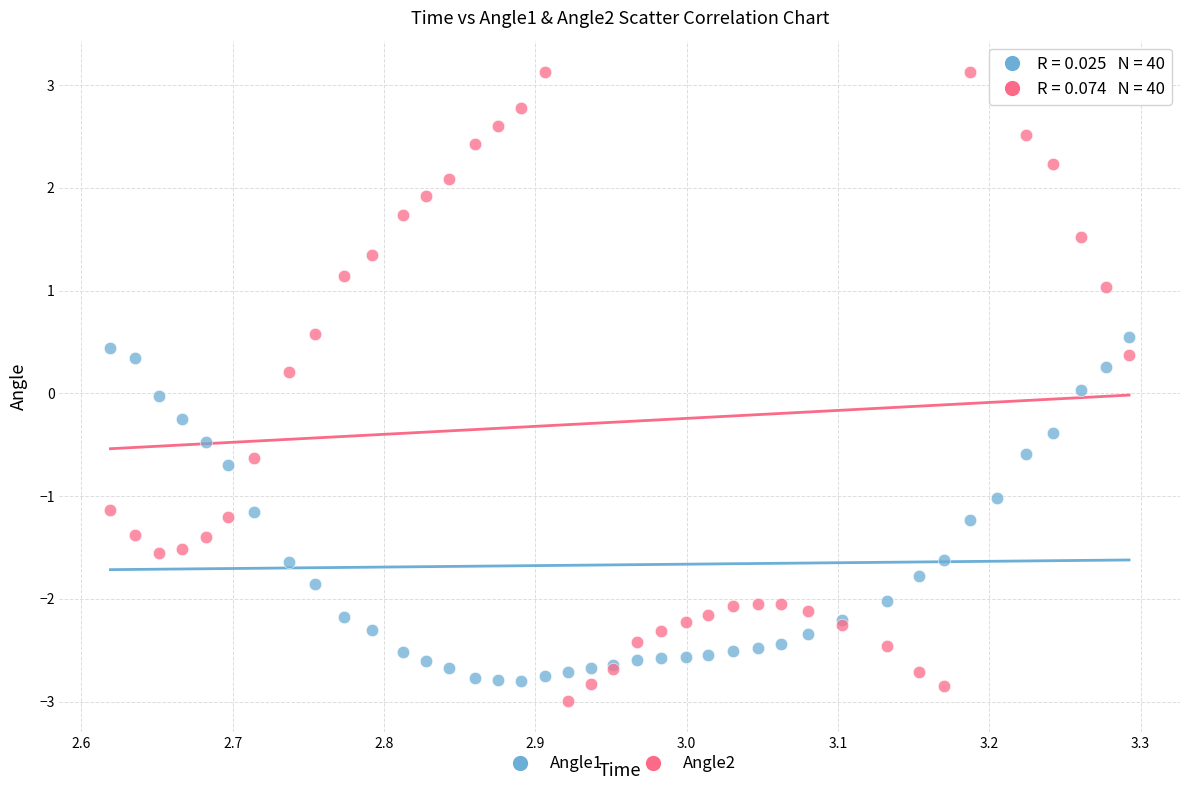

Which series has the widest spread of Y values?

Angle2